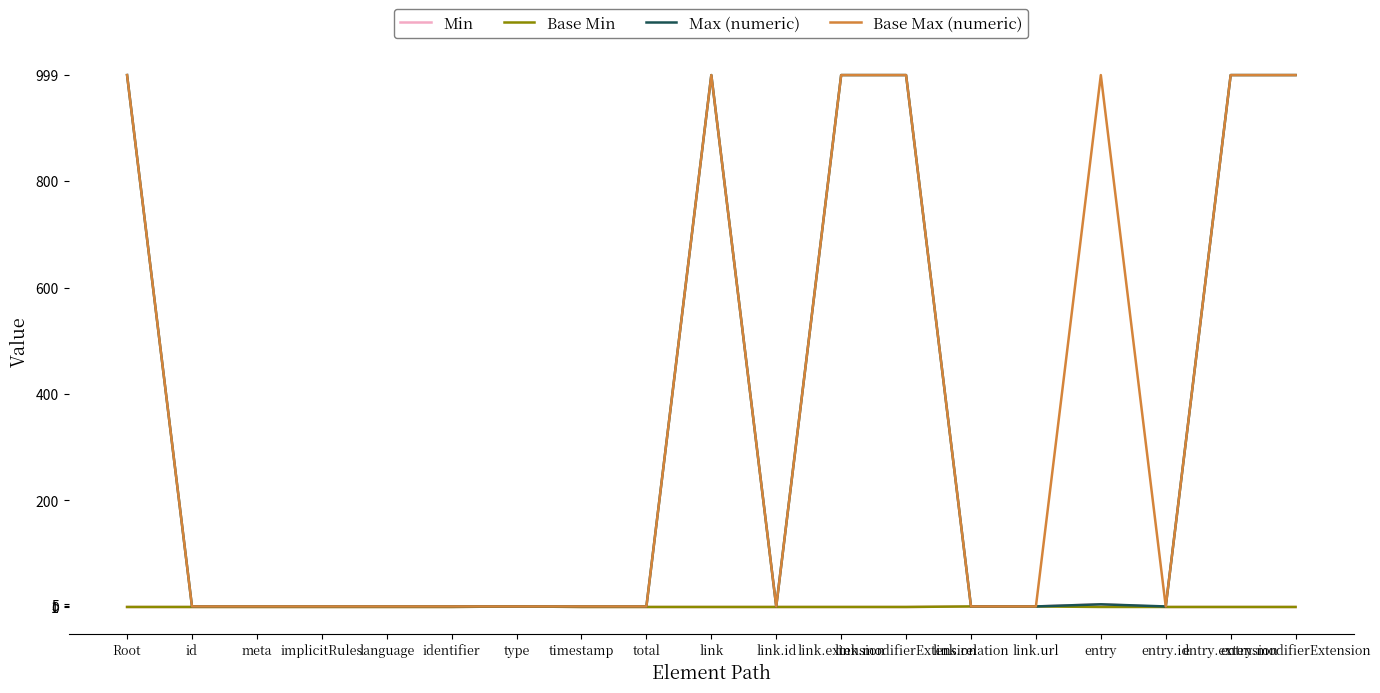

What is the difference between the highest and lowest values at total?

1